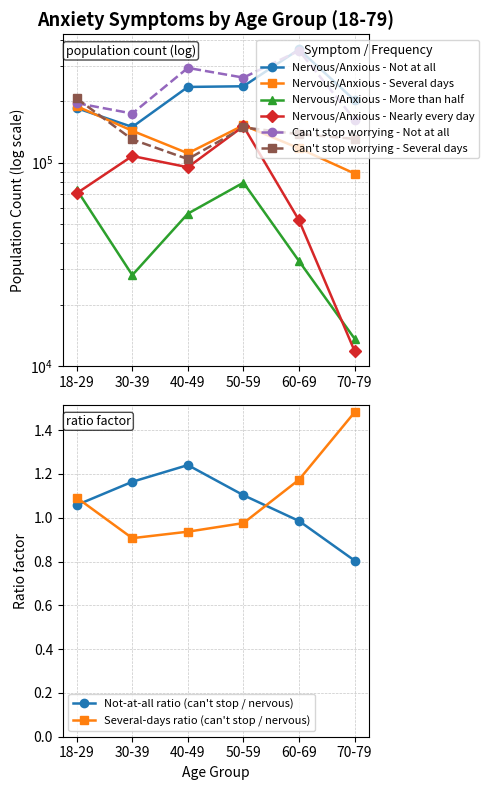

At which category does Nervous/Anxious - Several days reach its first local peak?

50-59